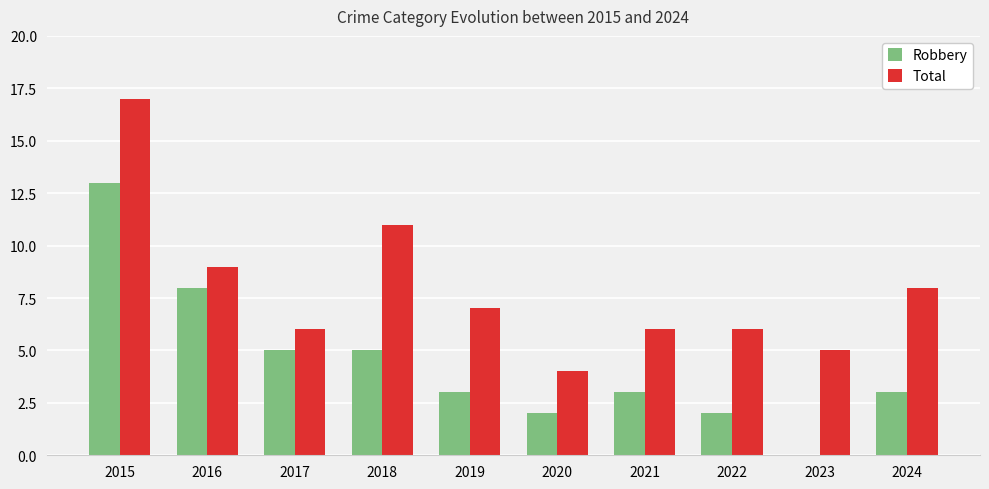

Which series changed the most between 2020 and 2022?

Total